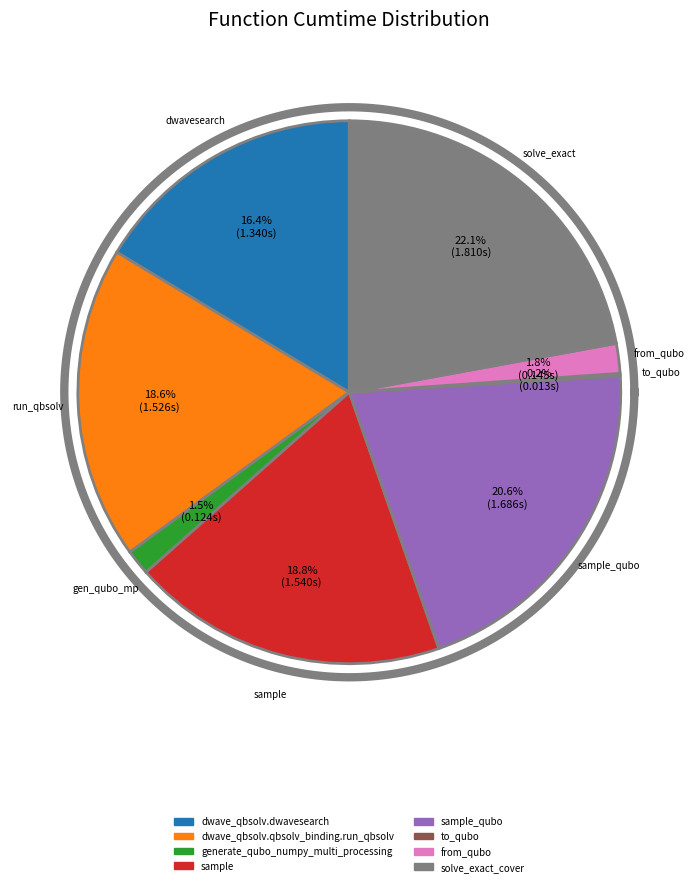

Is there a majority slice in this chart?

No